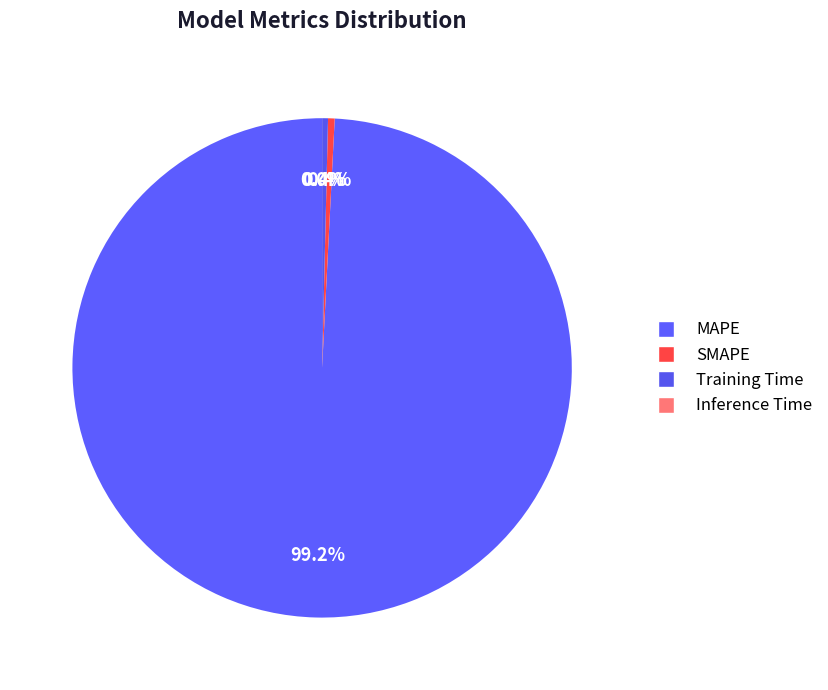

True or false: MAPE accounts for 99% of the total.

True